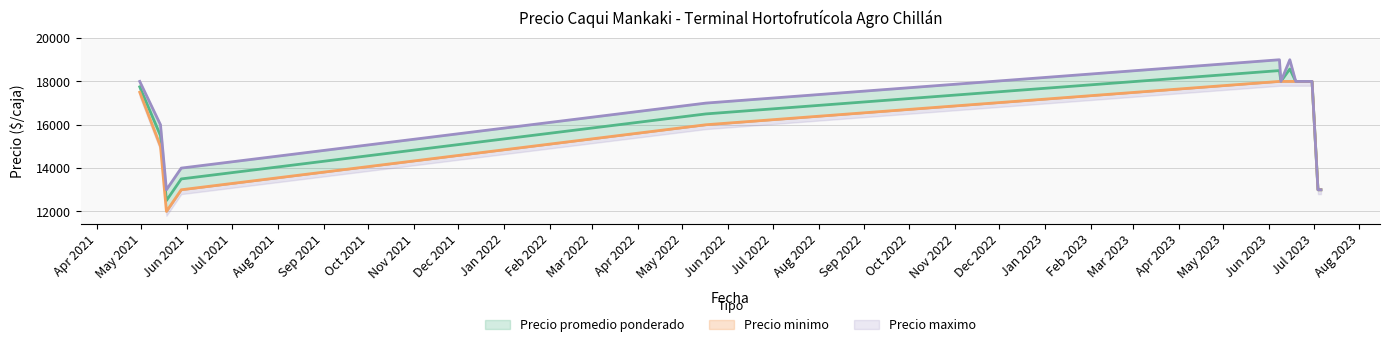

Is it true that Precio promedio ponderado equals 32062 at 2023-06-22?

False